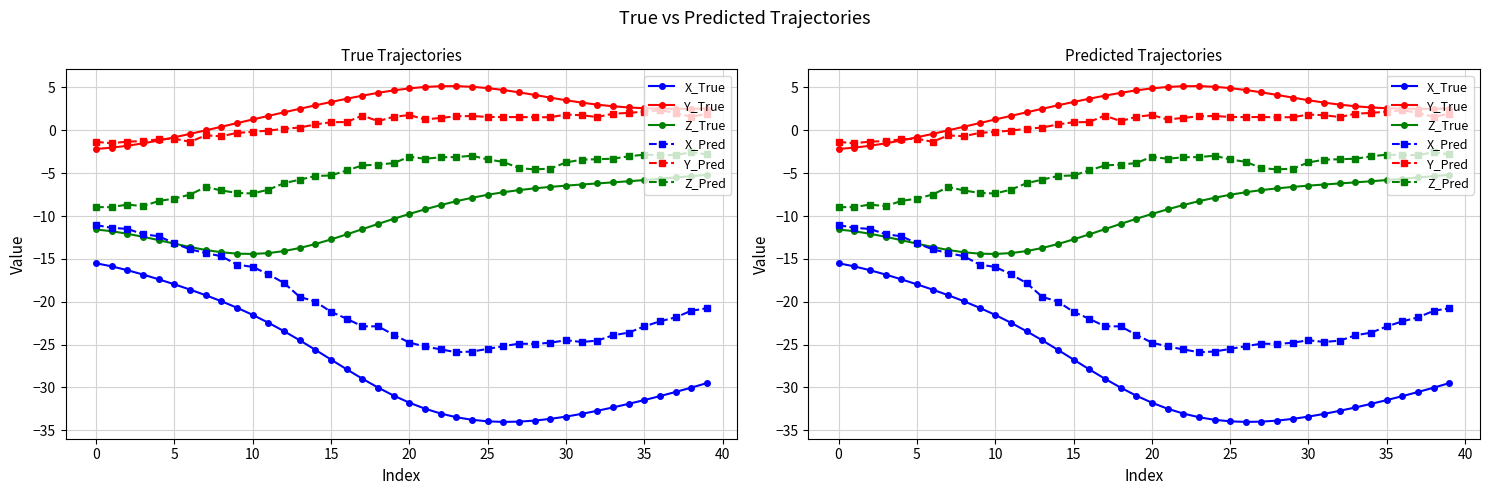

Between 19 and 22, which series saw the biggest shift?

X_True